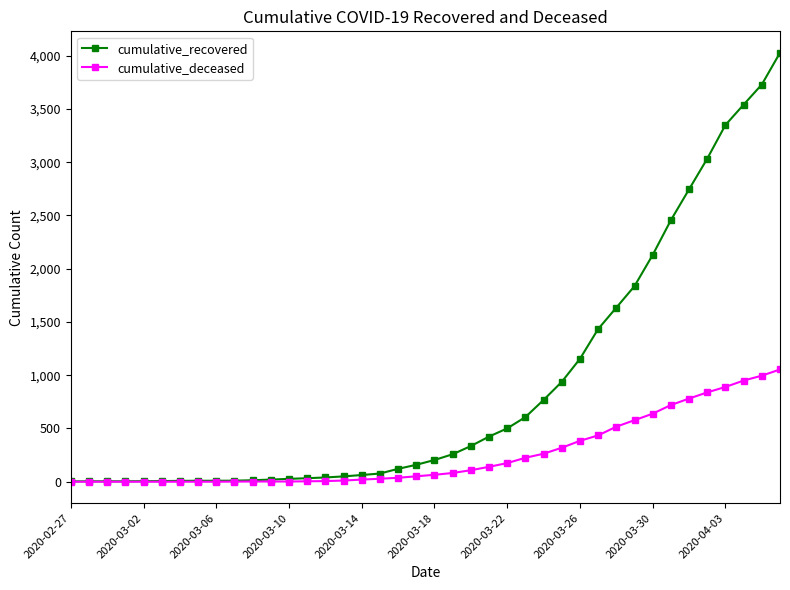

Rank the series by their maximum value, from highest to lowest.

cumulative_recovered, cumulative_deceased